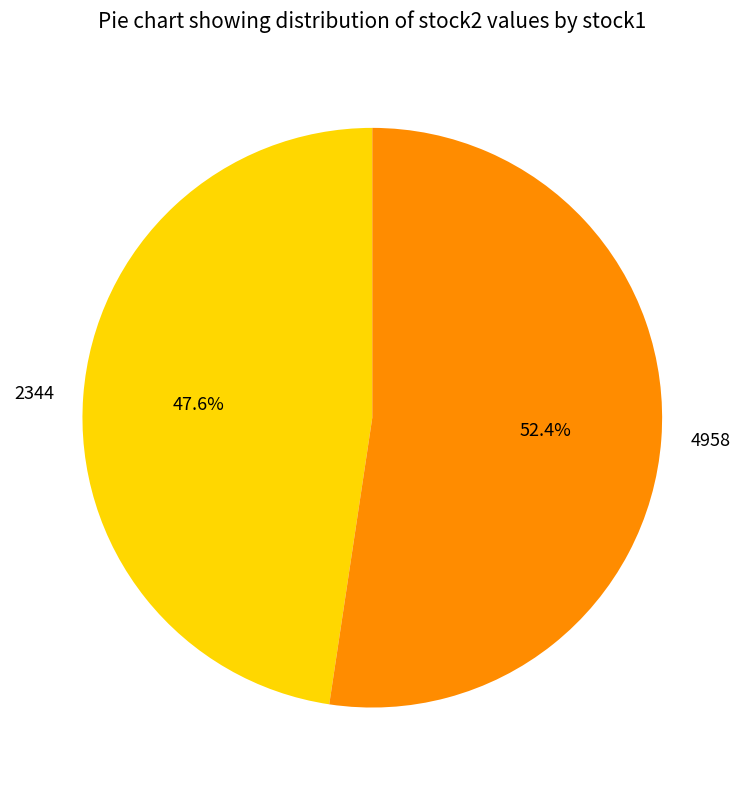

Is 4958 the majority of the pie?

Yes